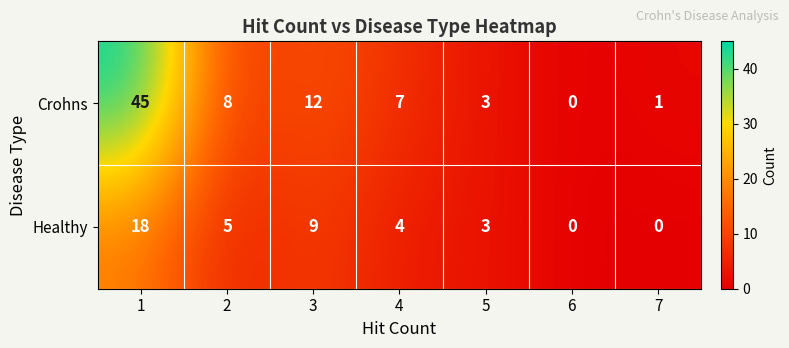

How many series are shown in this chart?

2